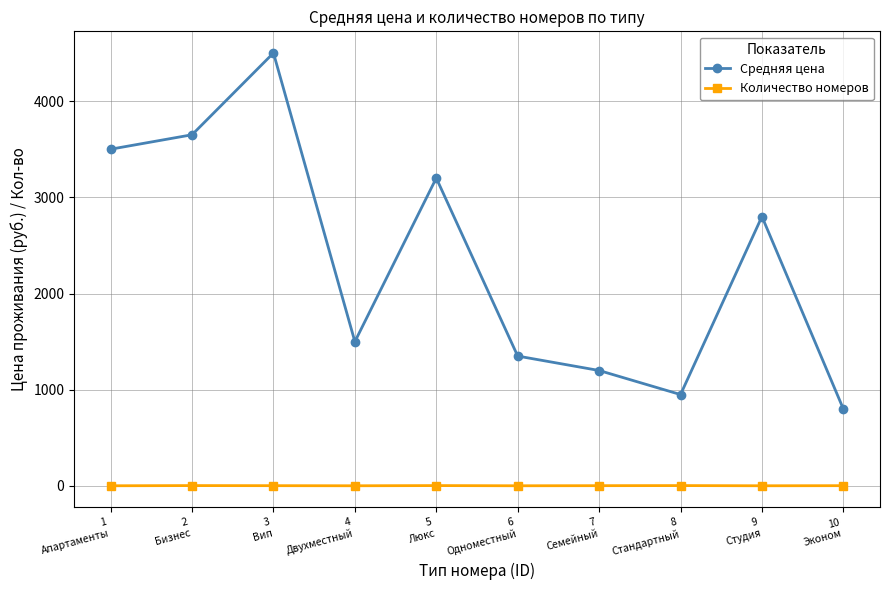

What is the label of the 1st point from the right?

10
Эконом